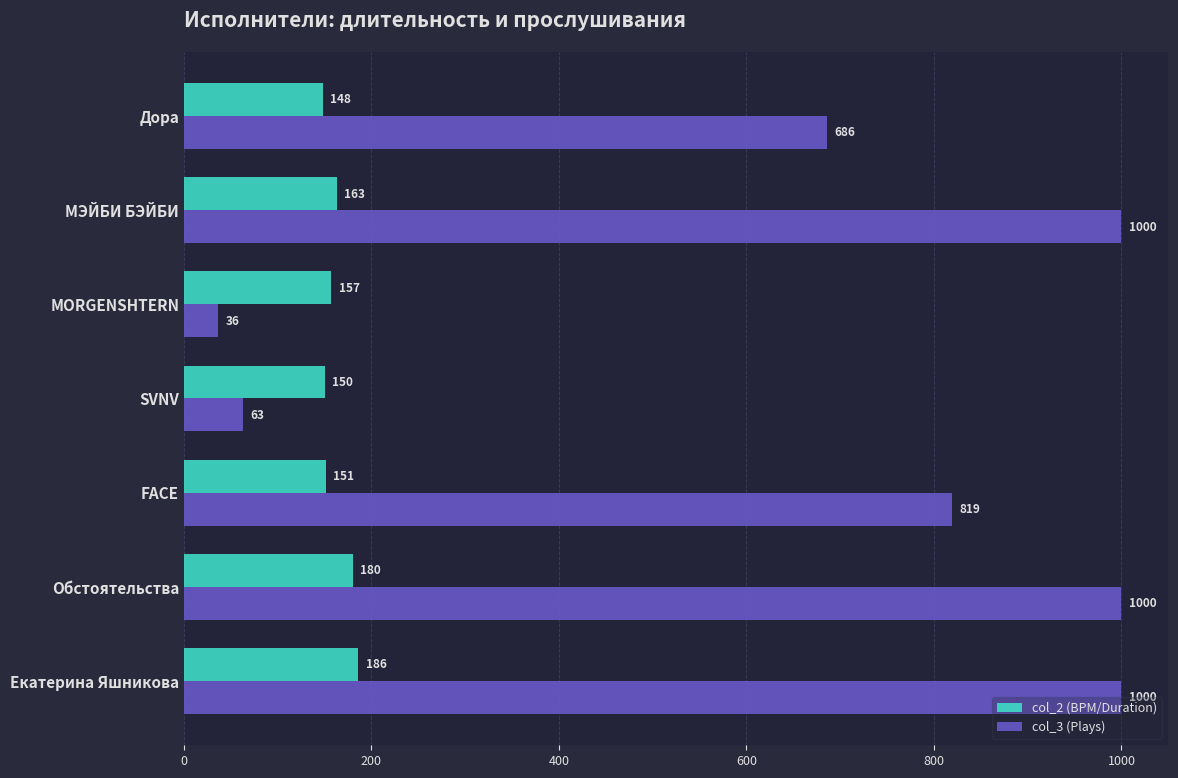

List the series in order of their overall mean, lowest first.

col_2 (BPM/Duration), col_3 (Plays)